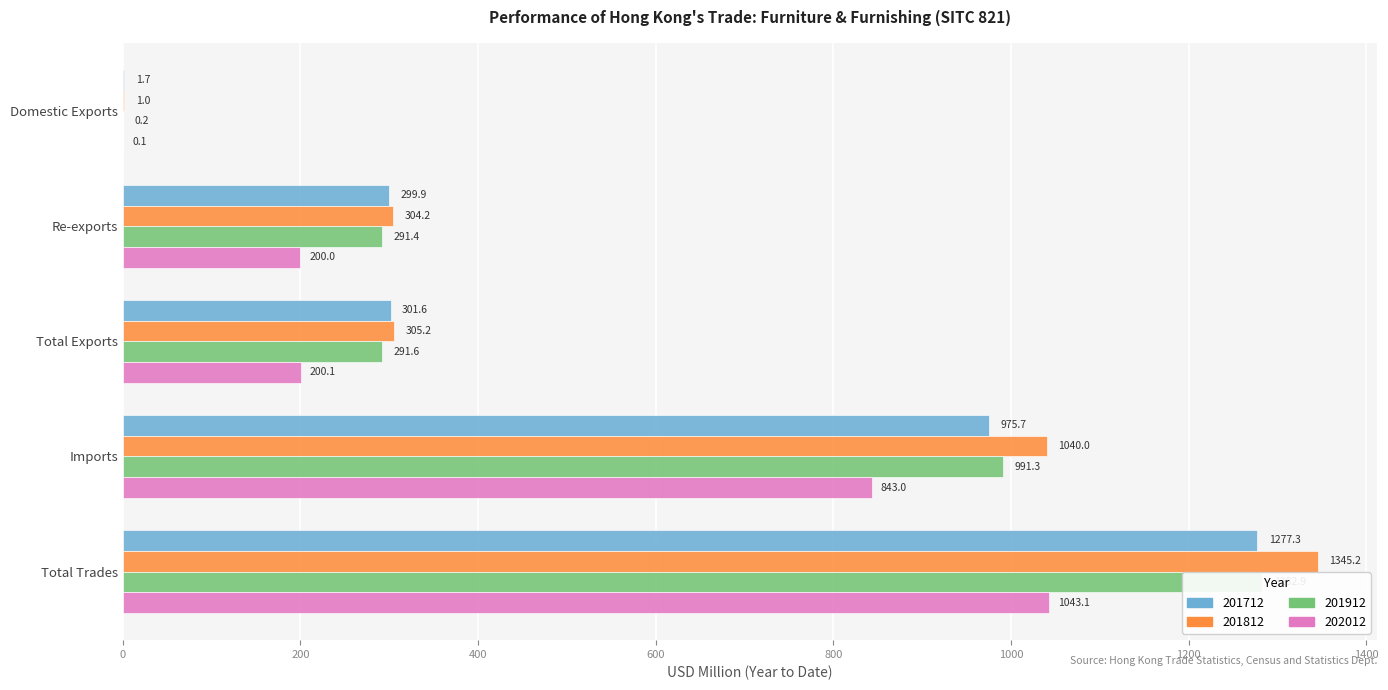

Where is 201712 nearest to the value 639?

Imports